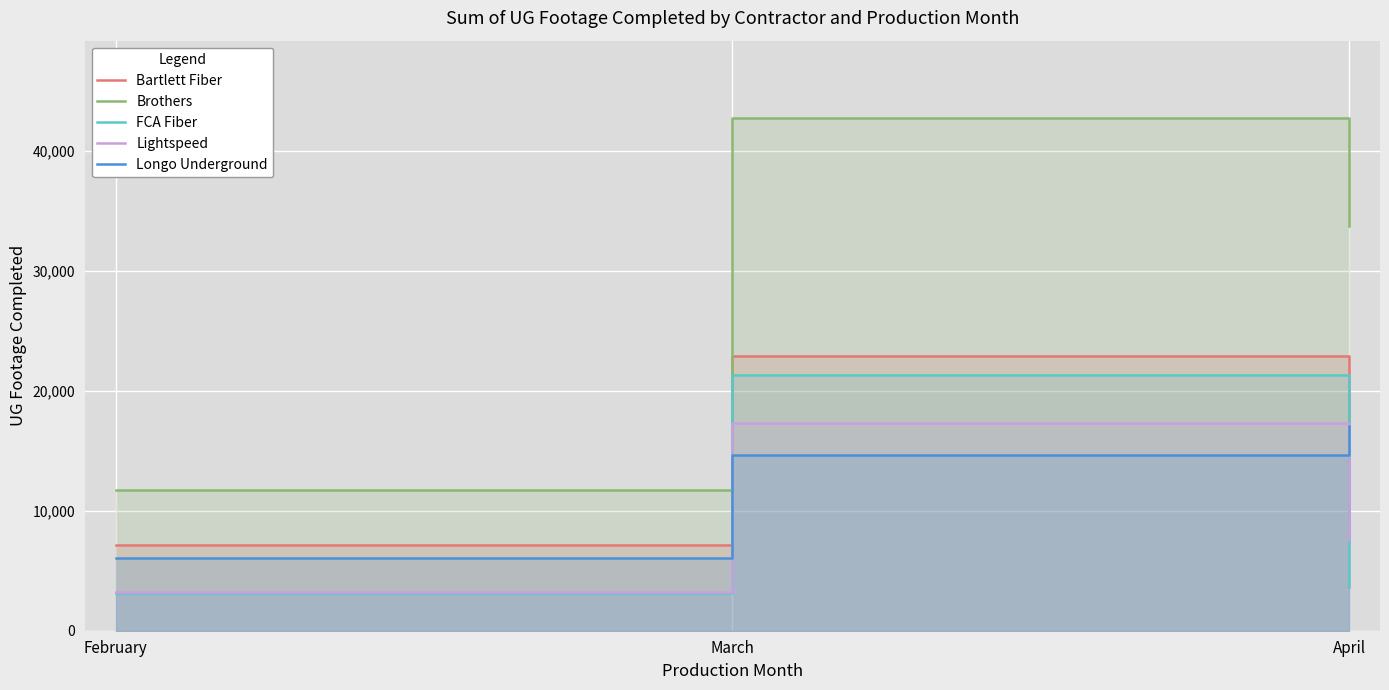

Where does the Brothers series first go above 33743?

March